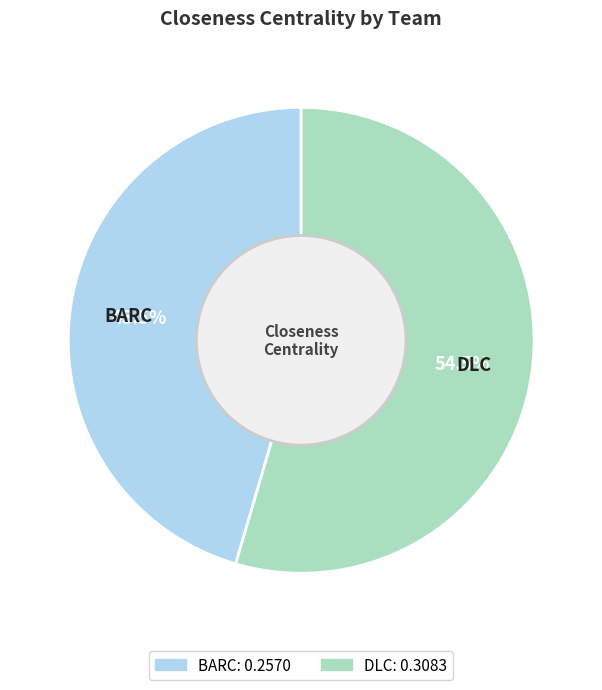

Between DLC and BARC, which is larger?

DLC